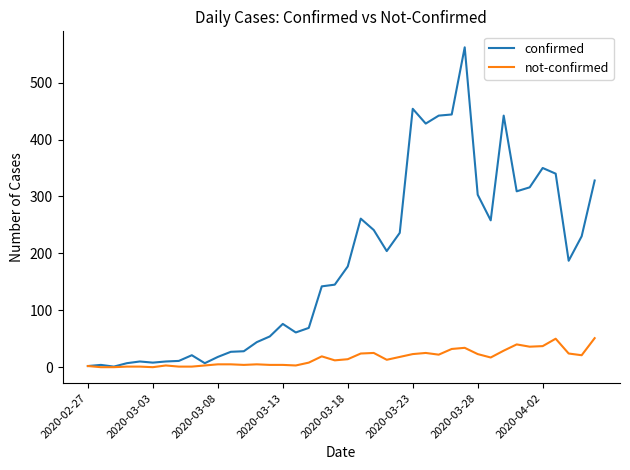

Rank the series by their average value, from lowest to highest.

not-confirmed, confirmed